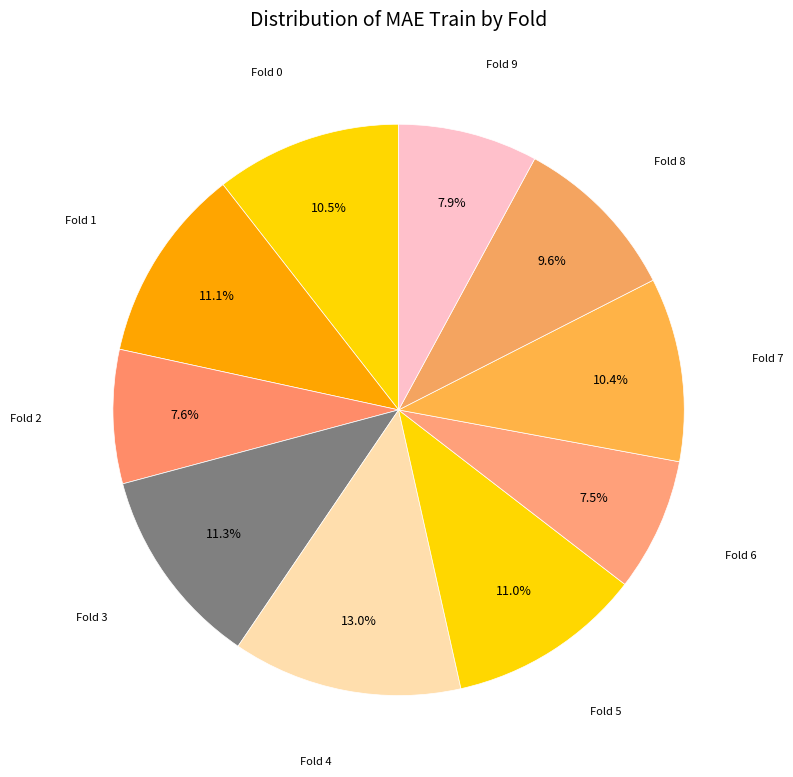

Which slice is the smallest?

Fold 6